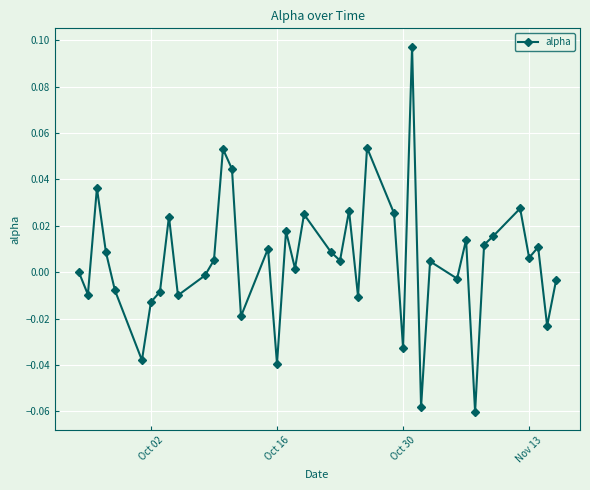

How many points are lower than both their immediate neighbors (excluding endpoints)?

14